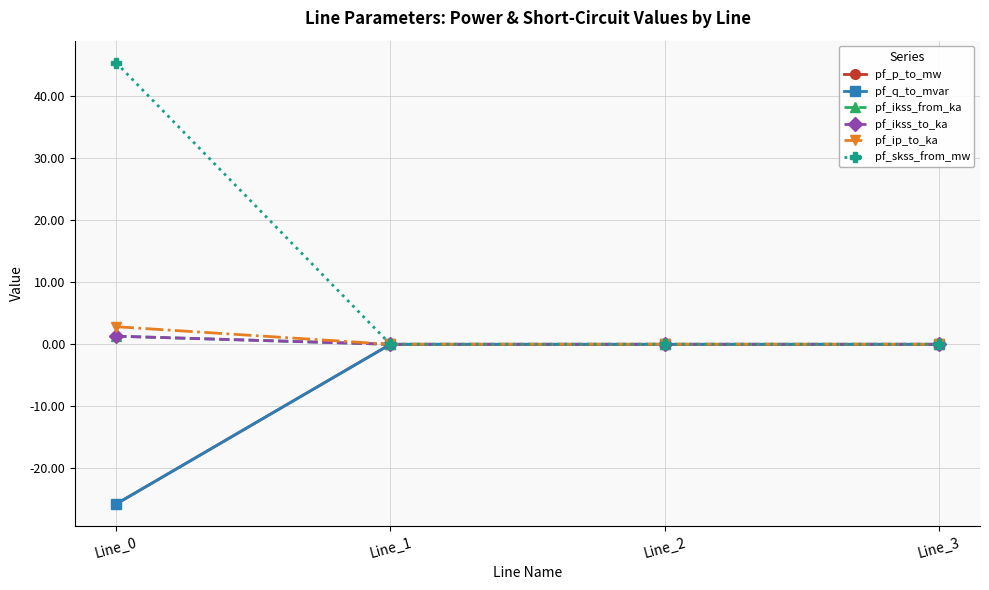

Reading left to right, what are all the values shown in this chart?

pf_p_to_mw: -25.7	-0.0	-0.0	0.0
pf_q_to_mvar: -25.7	0.0	0.0	0.0
pf_ikss_from_ka: 1.3	0.0	0.0	0.0
pf_ikss_to_ka: 1.3	0.0	0.0	0.0
pf_ip_to_ka: 2.8	0.0	0.0	0.0
pf_skss_from_mw: 45.4	0.0	0.0	0.0